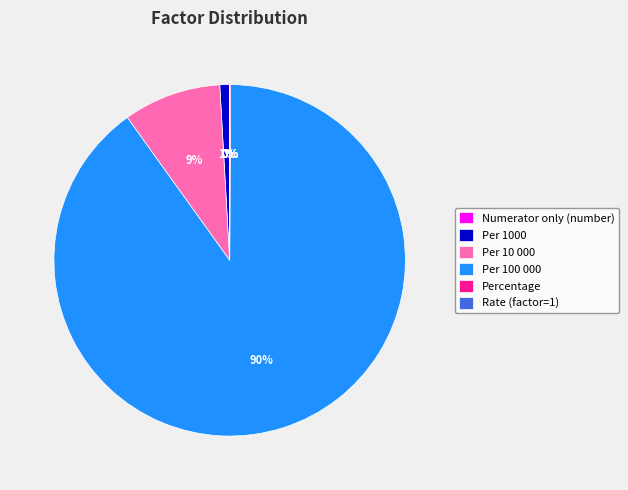

True or false: Per 1000 accounts for 11% of the total.

False